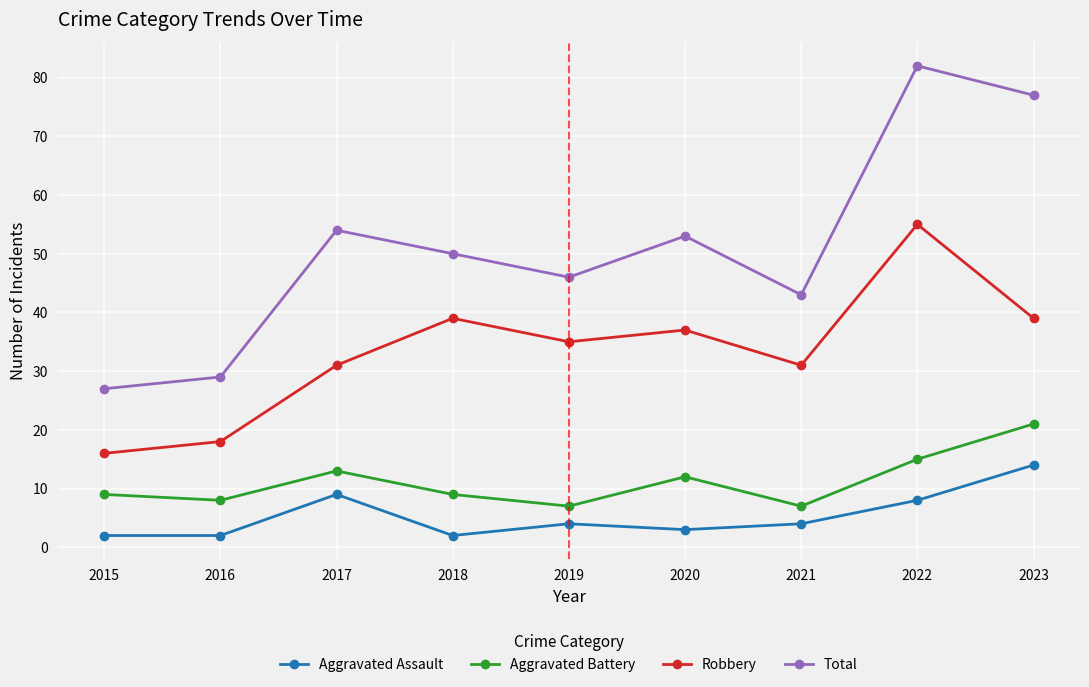

True or false: Aggravated Assault has a value of 4 at 2019.

True